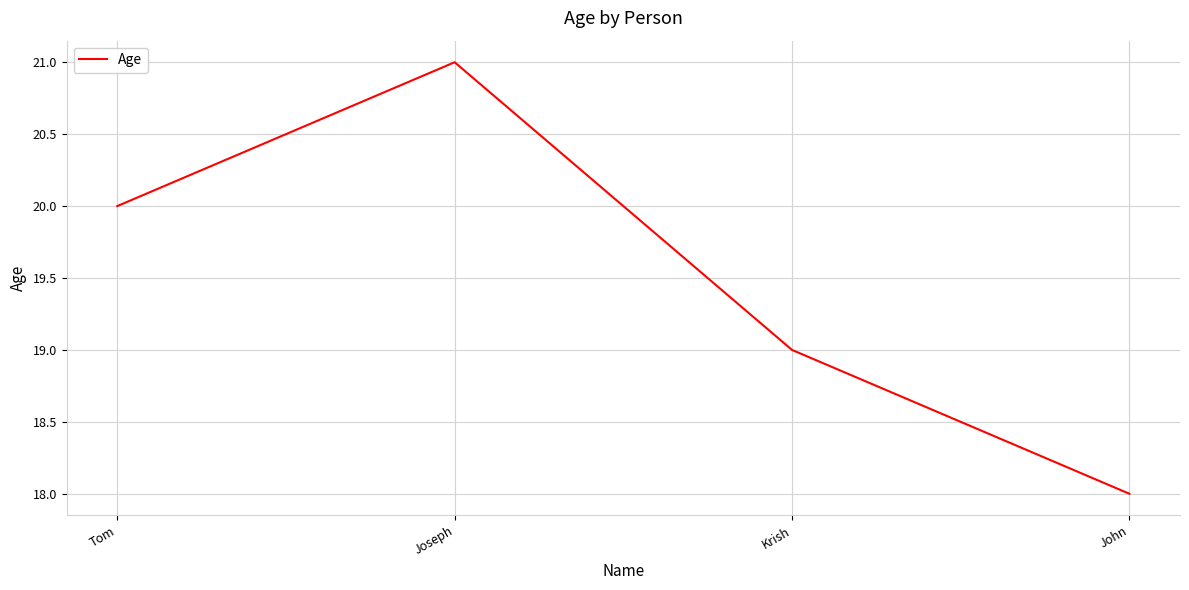

What is the difference between the second highest and second lowest values?

1